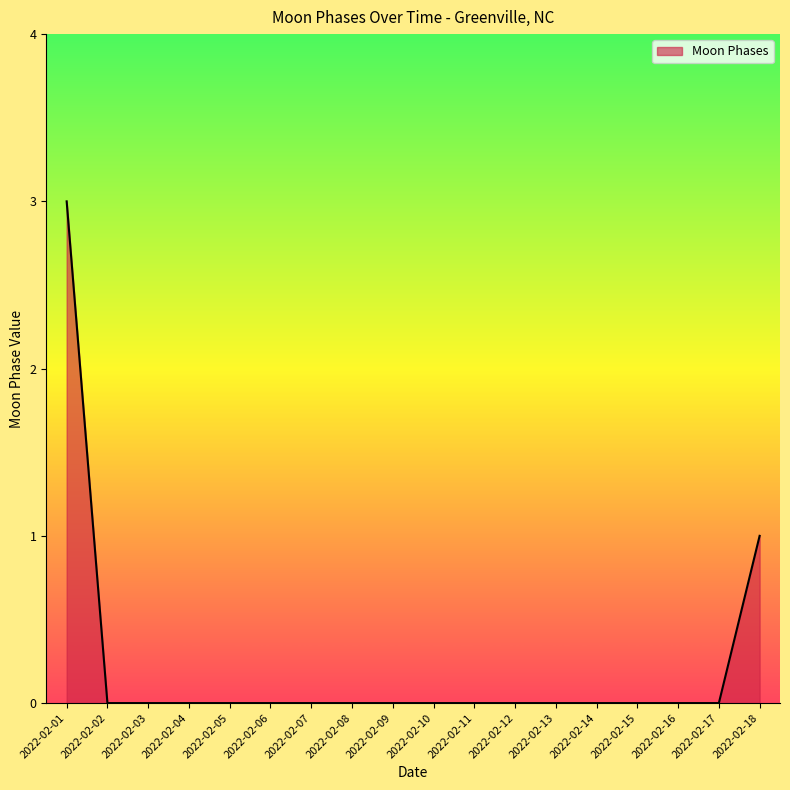

Reading left to right, list all the values displayed in this chart.

2022-02-01=3	2022-02-02=0	2022-02-03=0	2022-02-04=0	2022-02-05=0	2022-02-06=0	2022-02-07=0	2022-02-08=0	2022-02-09=0	2022-02-10=0	2022-02-11=0	2022-02-12=0	2022-02-13=0	2022-02-14=0	2022-02-15=0	2022-02-16=0	2022-02-17=0	2022-02-18=1